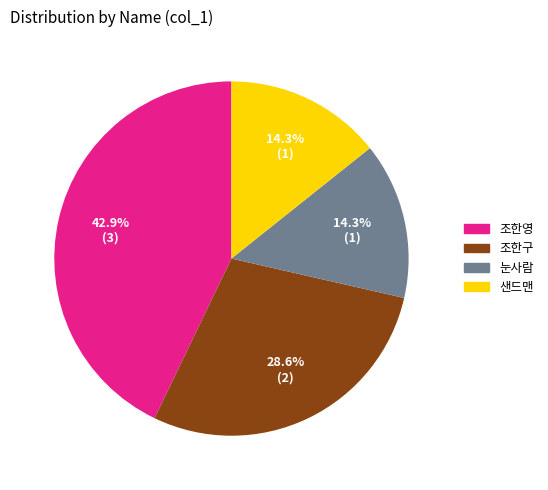

Is there a majority slice in this chart?

No